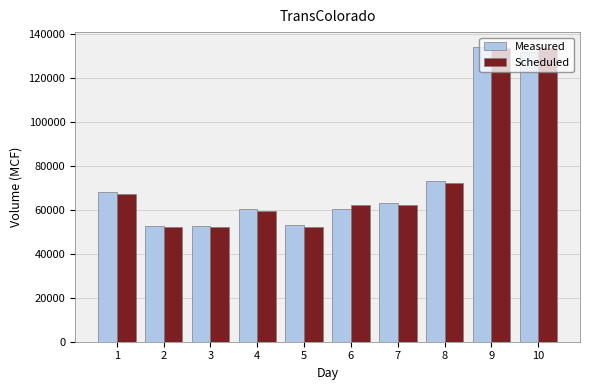

At which label does Measured first exceed 63117?

1